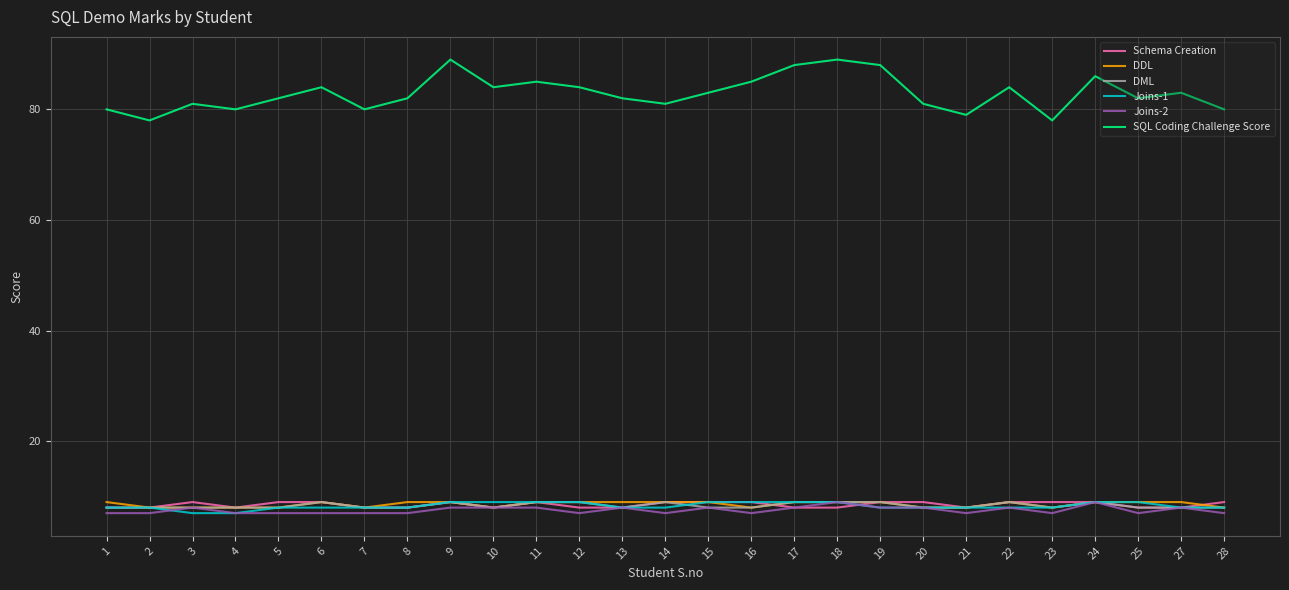

What is the total value across all series at 23?

118